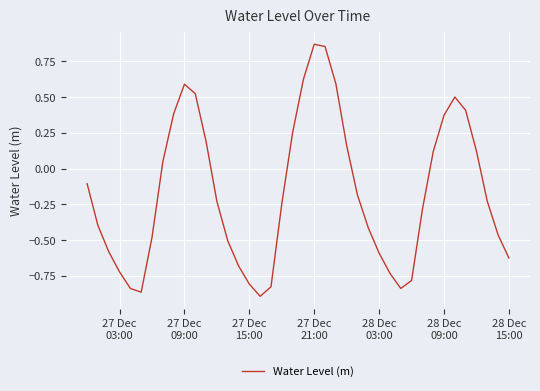

What is the difference between the maximum and minimum values?

1.8